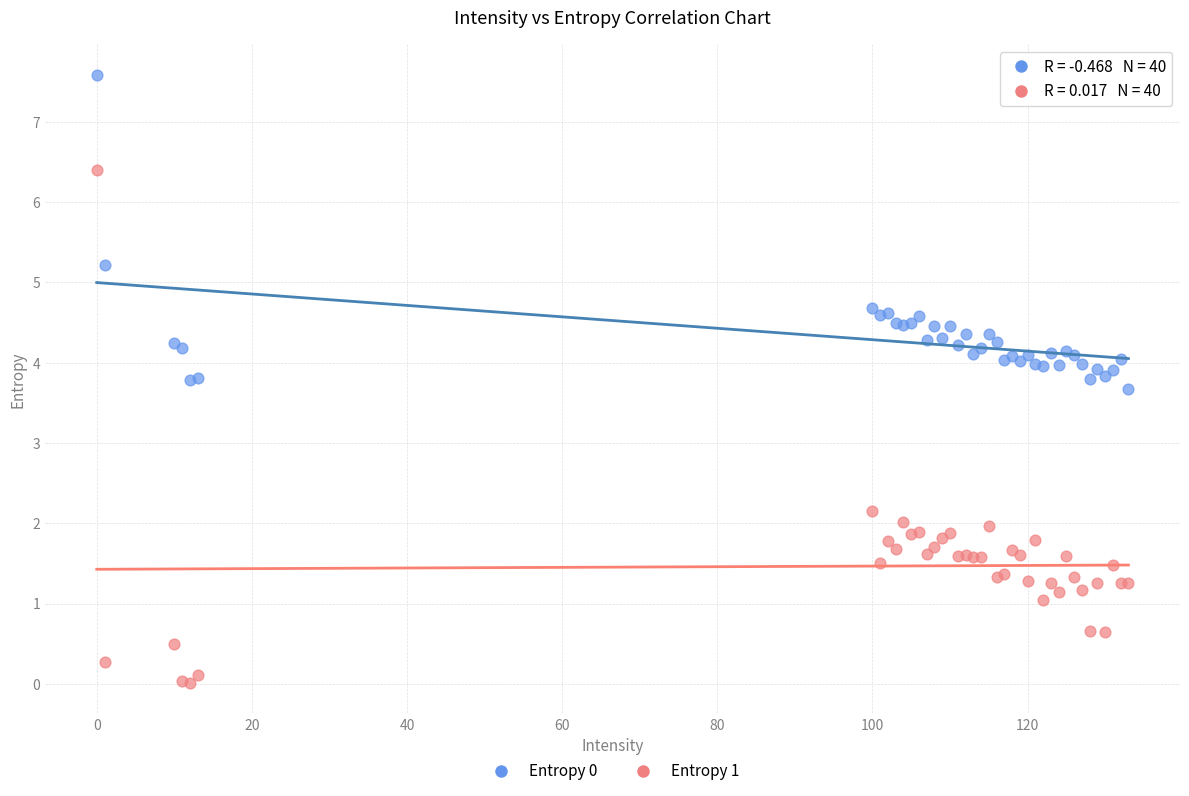

Which series has the widest spread of Y values?

Entropy 1